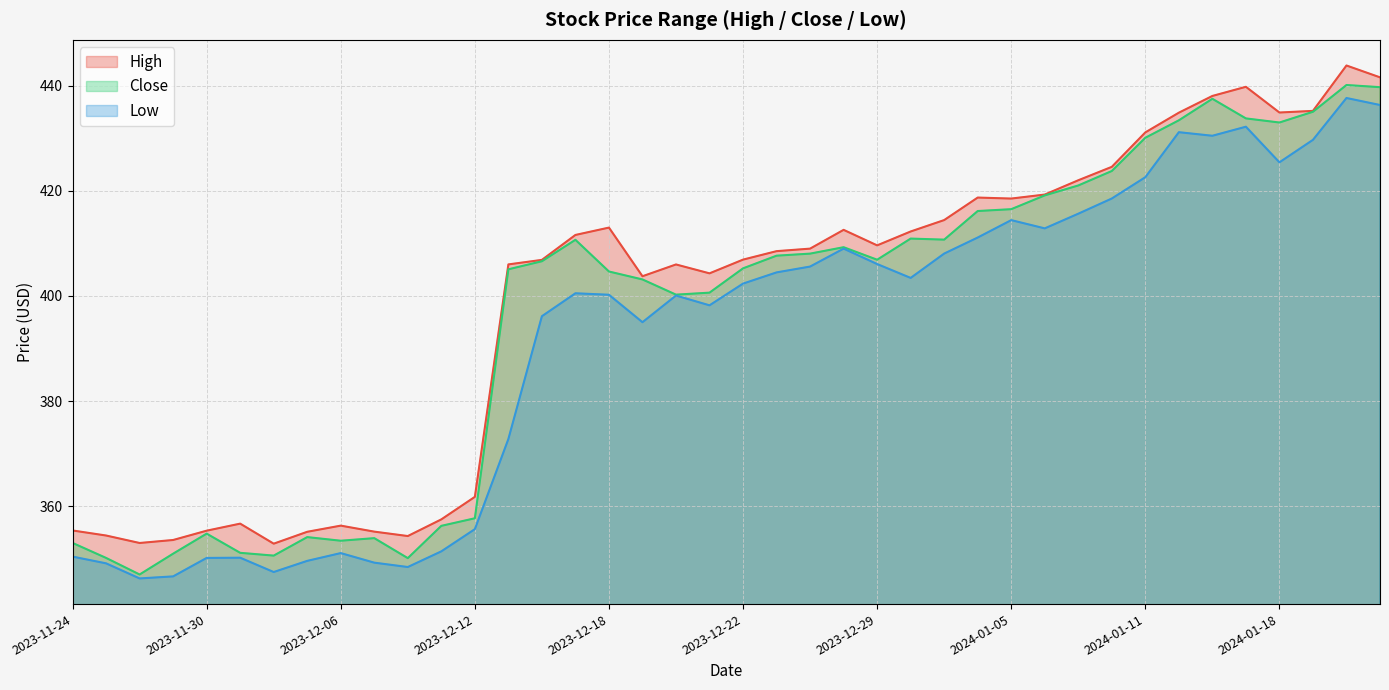

At which category does the chart reach its minimum across all series?

2023-11-28